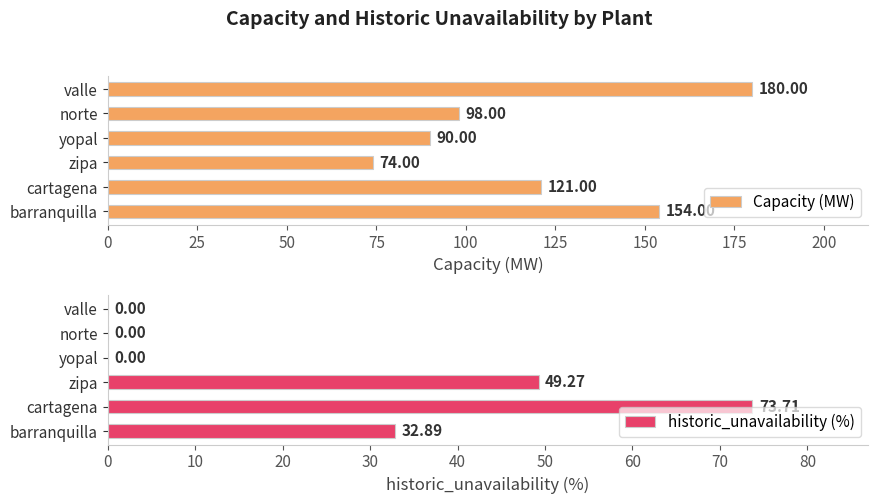

At which label is Capacity (MW) closest to 127?

cartagena